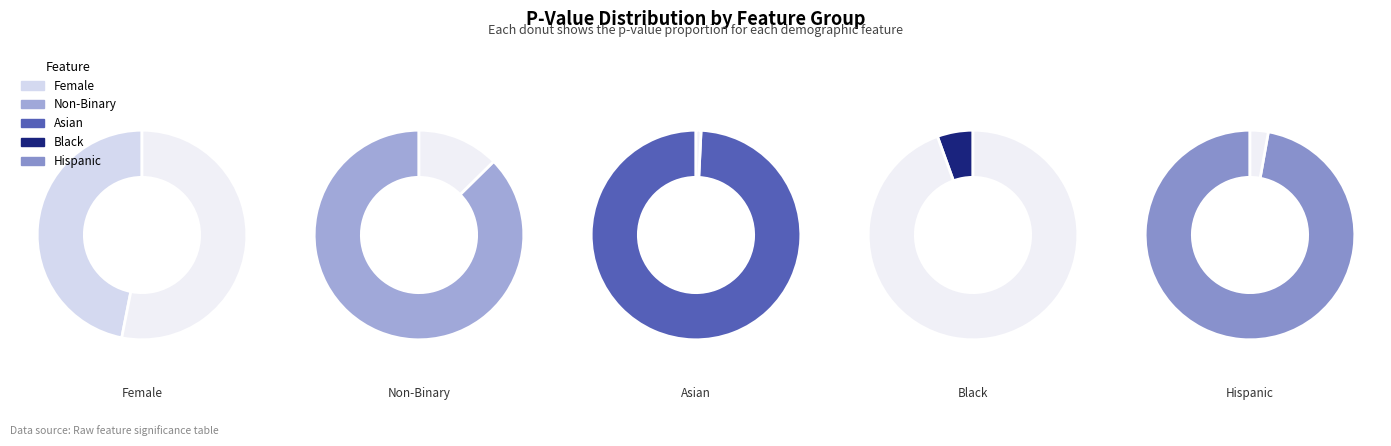

Is Non-Binary the majority of the pie?

No